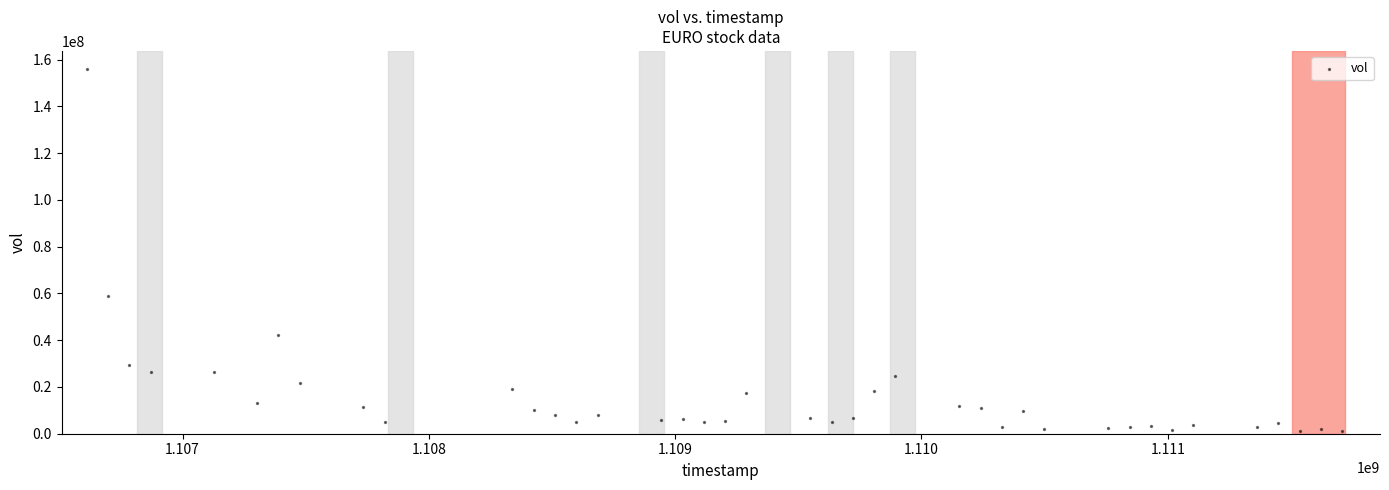

What is the range of X values (max minus min)?

5097600